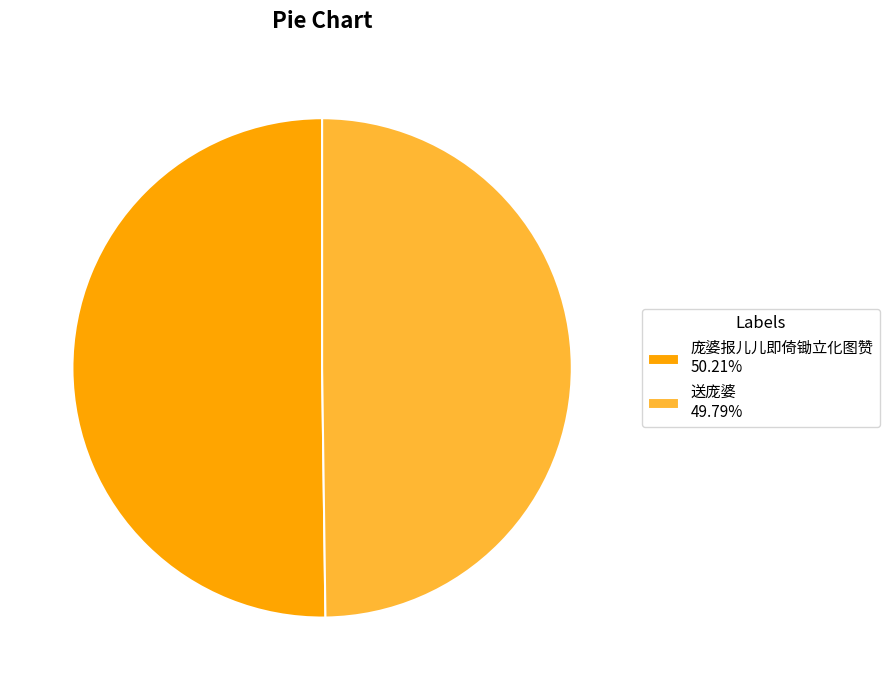

Approximately how many times larger is the value at 送庞婆 49.79% compared to 庞婆报儿儿即倚锄立化图赞 50.21%?

1.0